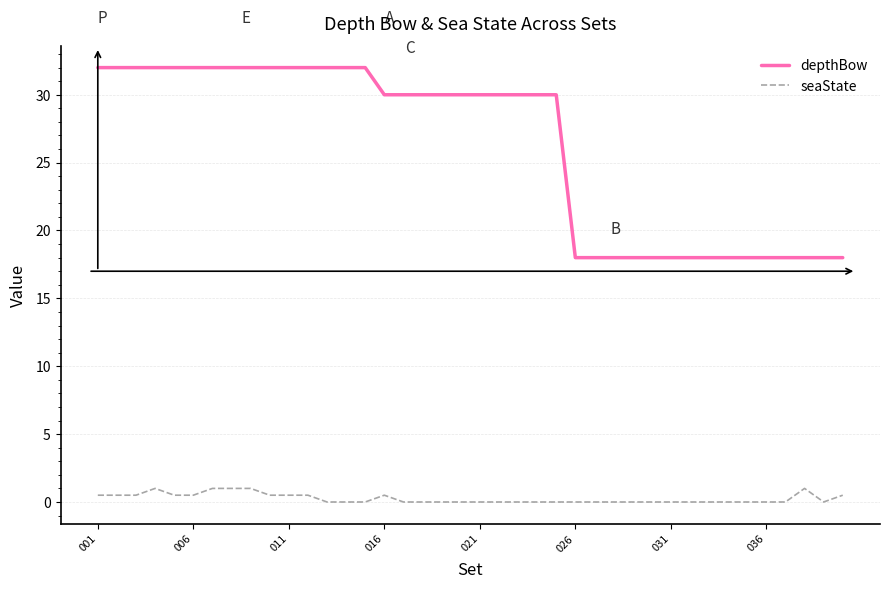

List the series in order of their overall mean, highest first.

depthBow, seaState